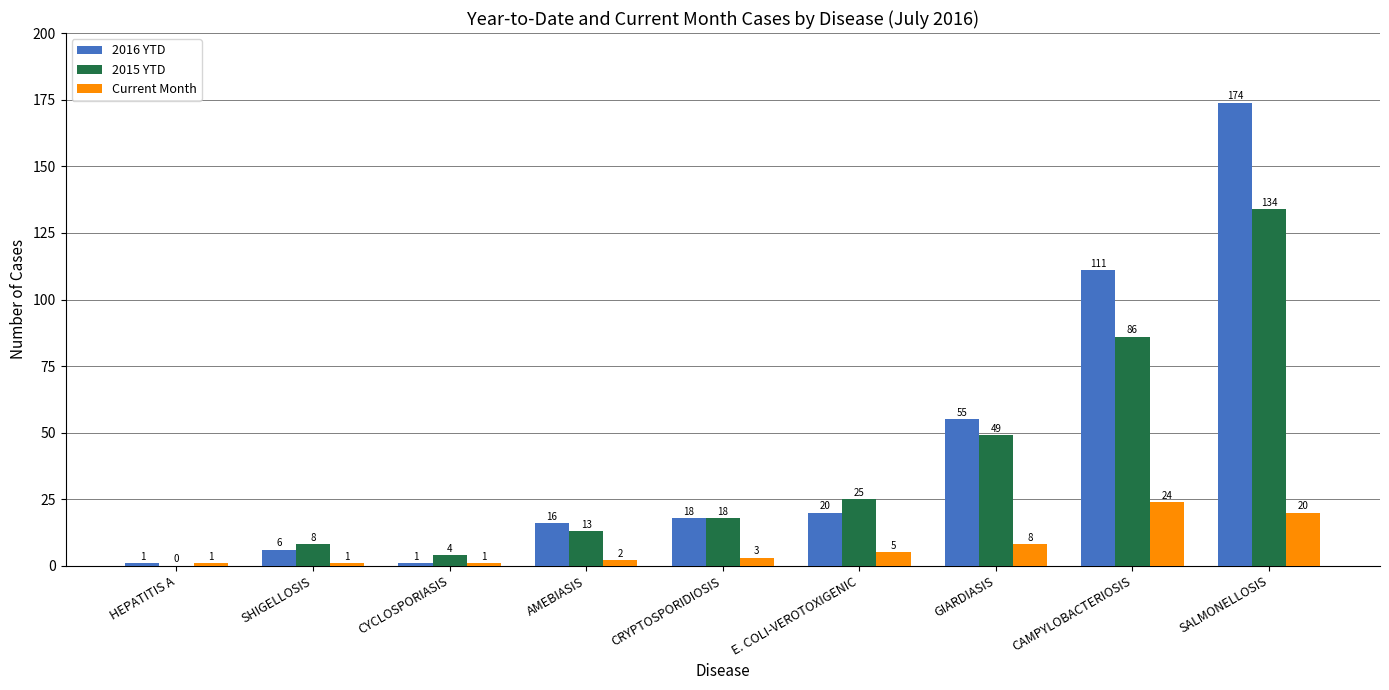

Which category has the highest value in the Current Month series?

CAMPYLOBACTERIOSIS